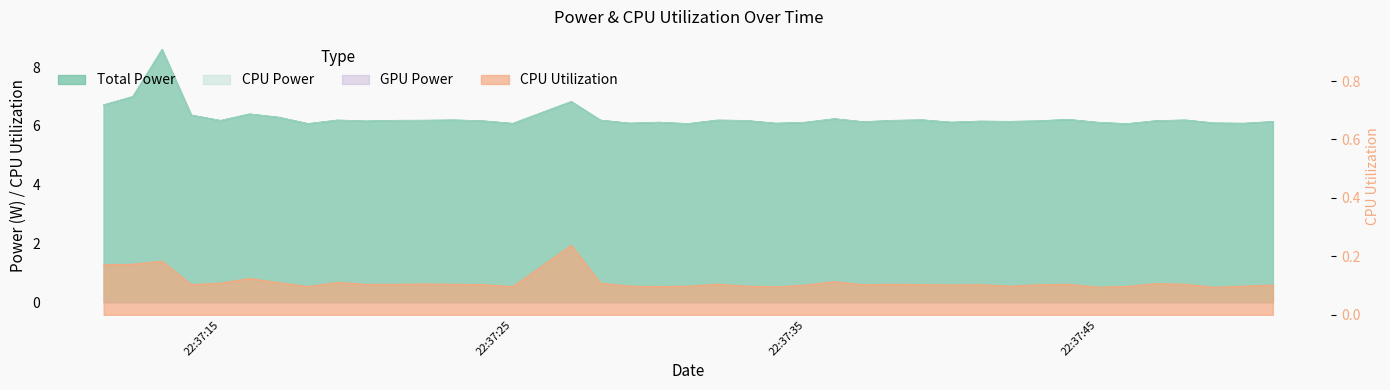

The value of CPU Power at 2025-03-20 22:37:41 is 9.6. True or false?

False